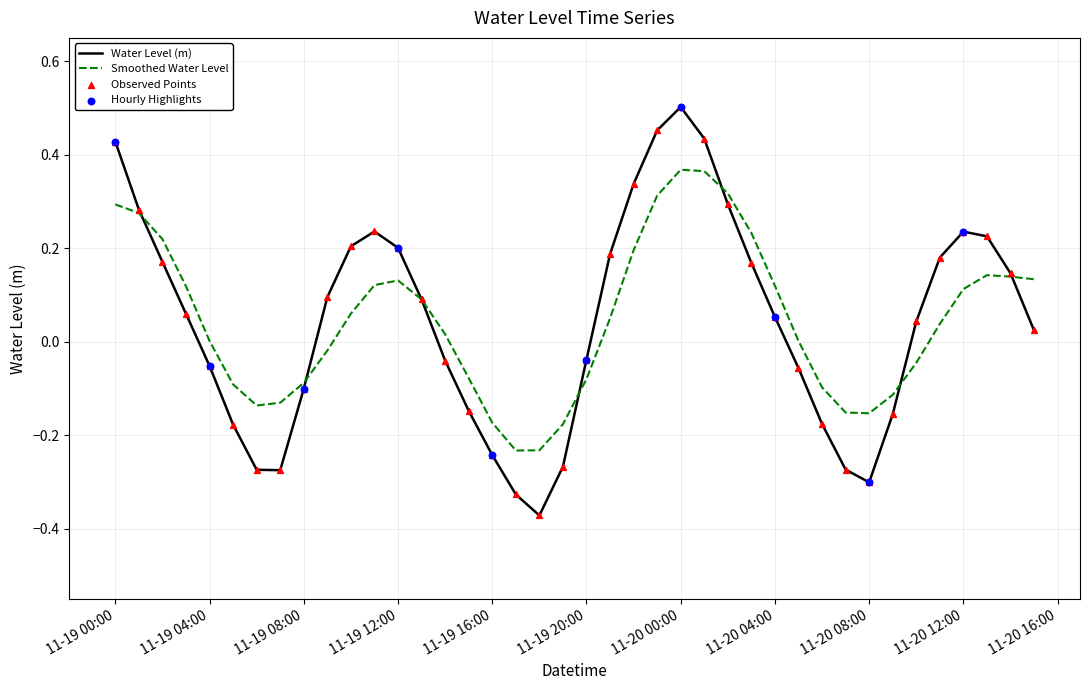

Which series has the largest range (max minus min)?

Water Level (m)